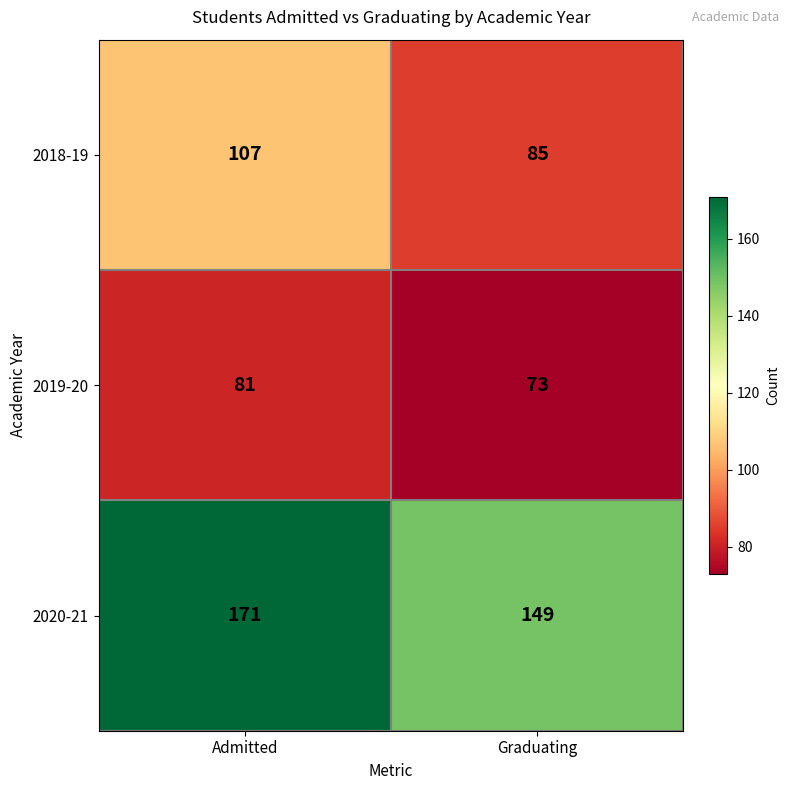

Is it true that 2018-19 equals 85 at Graduating?

True